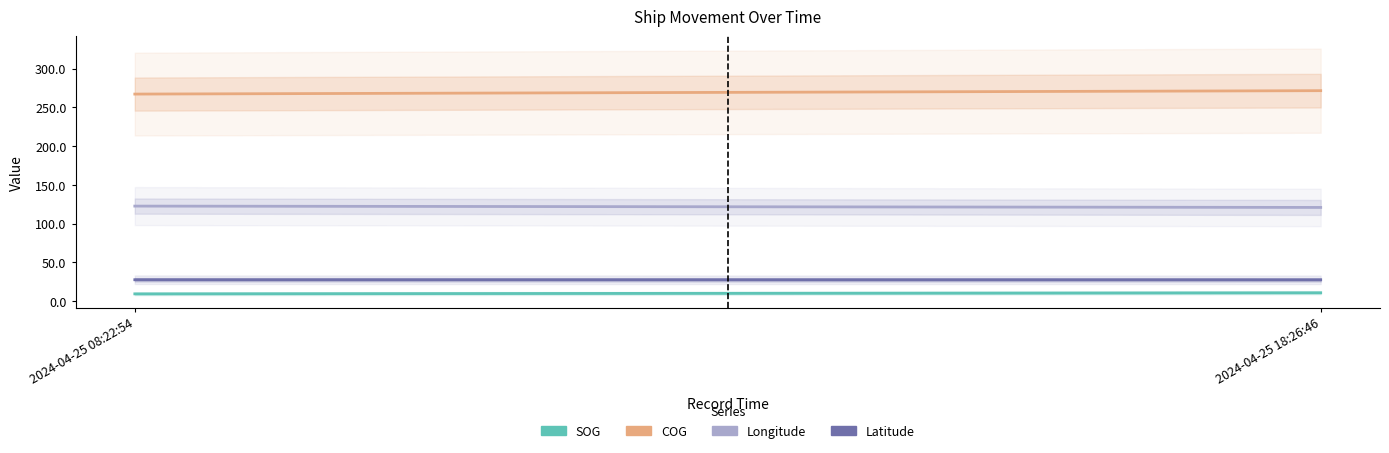

Reading left to right, extract all data points from this chart.

SOG: 2024-04-25 08:22:54=9.4	2024-04-25 18:26:46=10.8
COG: 2024-04-25 08:22:54=267.1	2024-04-25 18:26:46=271.5
Longitude: 2024-04-25 08:22:54=122.6	2024-04-25 18:26:46=120.9
Latitude: 2024-04-25 08:22:54=27.6	2024-04-25 18:26:46=27.5